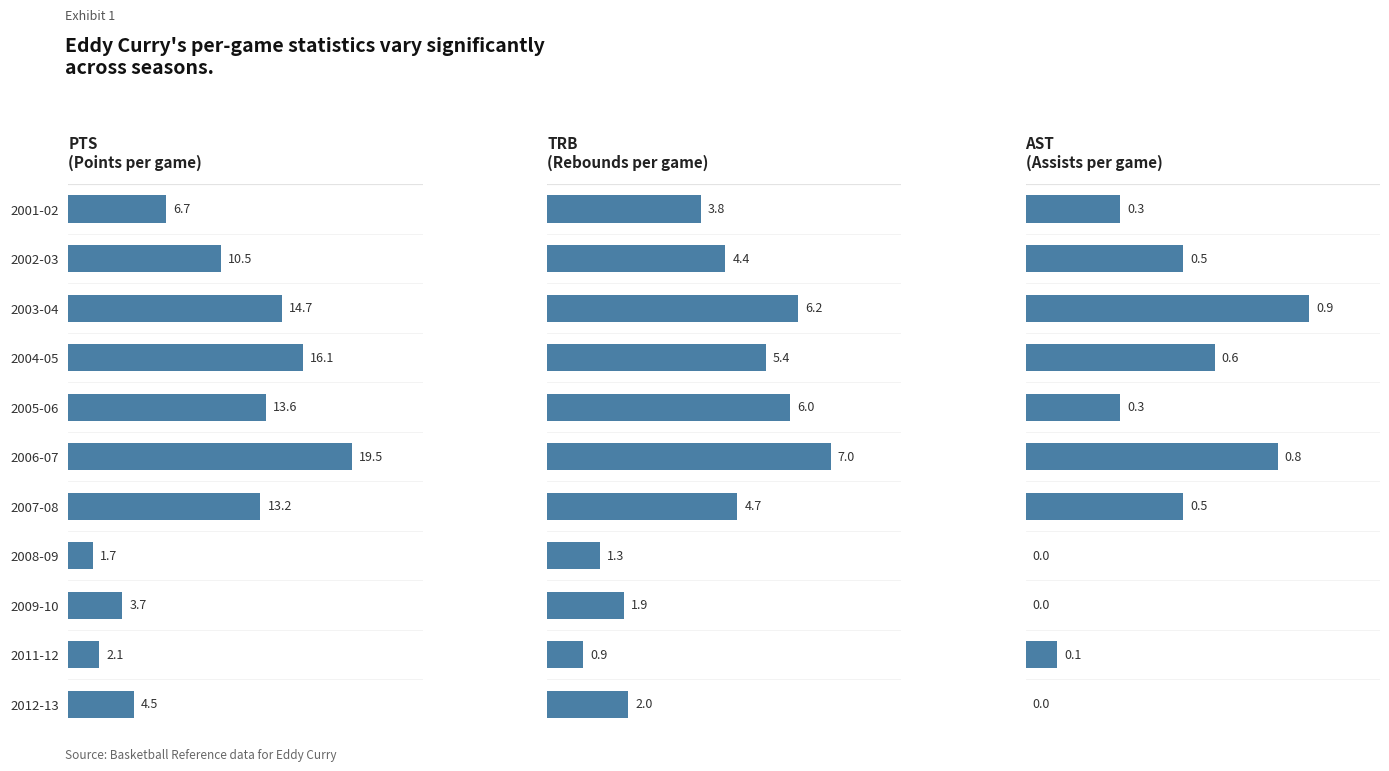

Which category has the lowest value in the PTS series?

2008-09